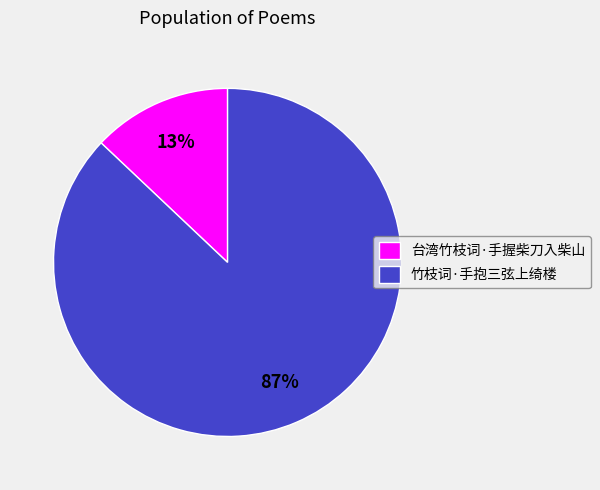

Rank the categories by value from highest to lowest.

竹枝词·手抱三弦上绮楼, 台湾竹枝词·手握柴刀入柴山